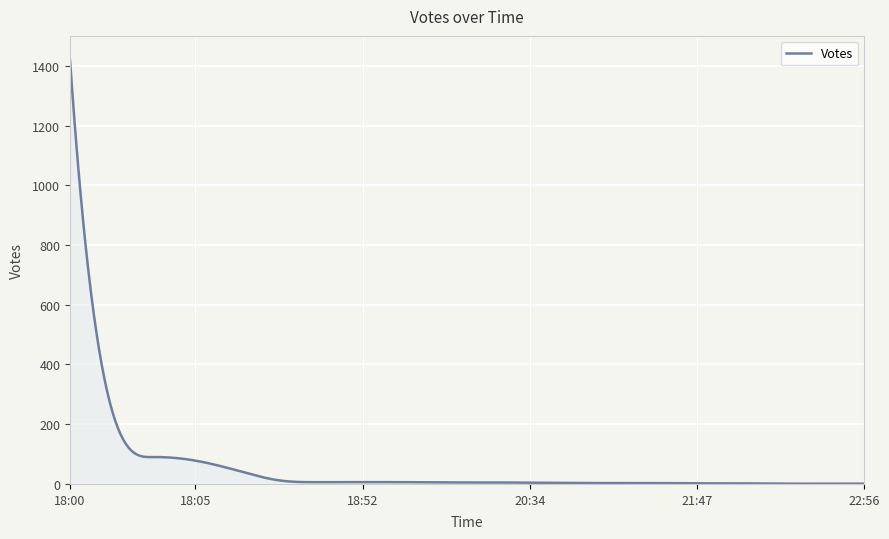

What is the greatest value displayed?

1418.0